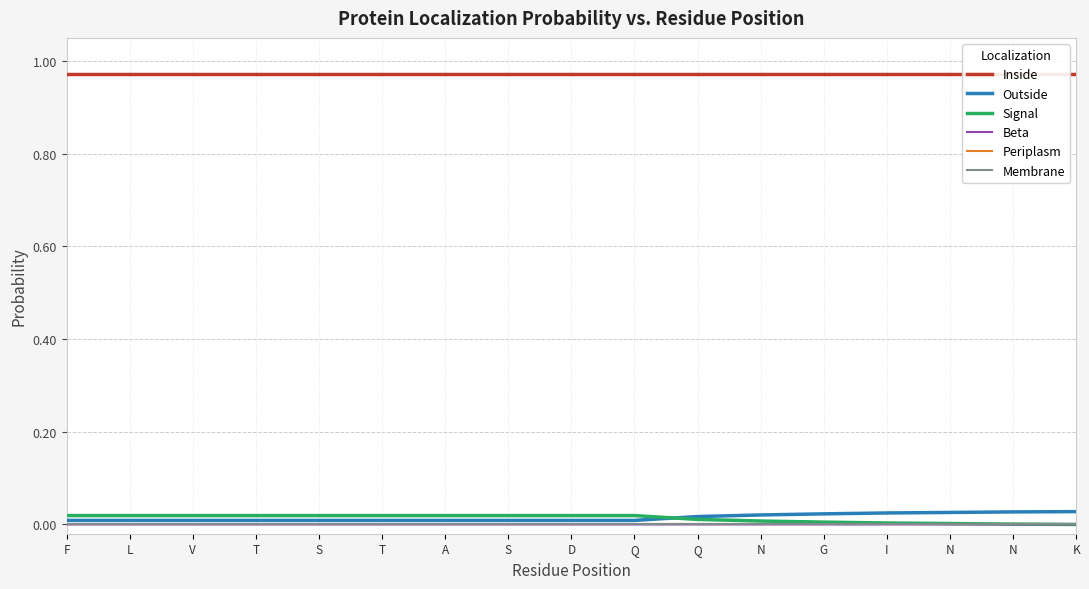

What is the average value of the Inside series?

1.0